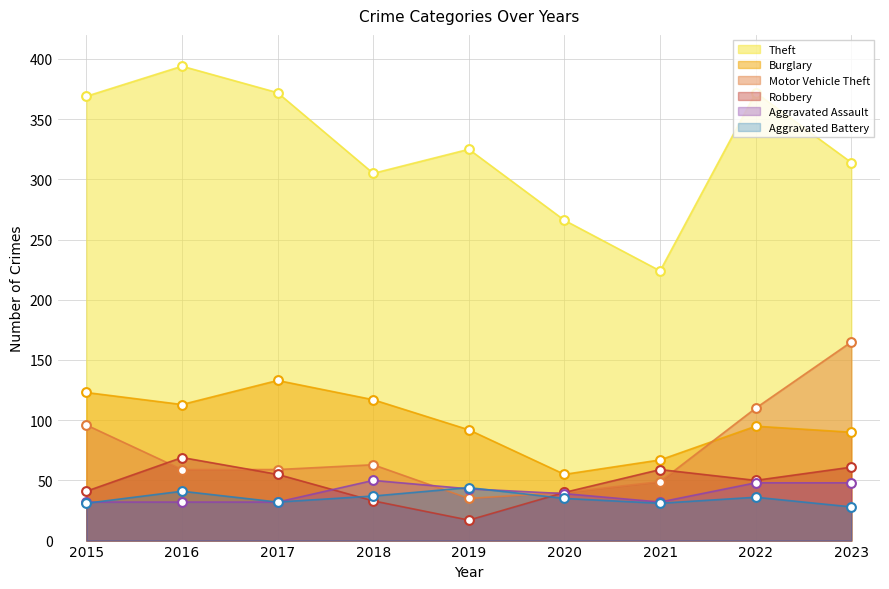

What is the total value across all series at 2023?

706